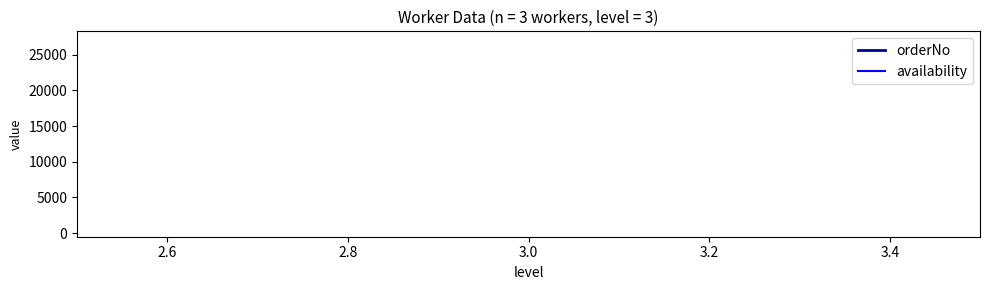

Reading left to right, what are all the values shown in this chart?

orderNo: 25720	25720	25720
availability: 0	0	0